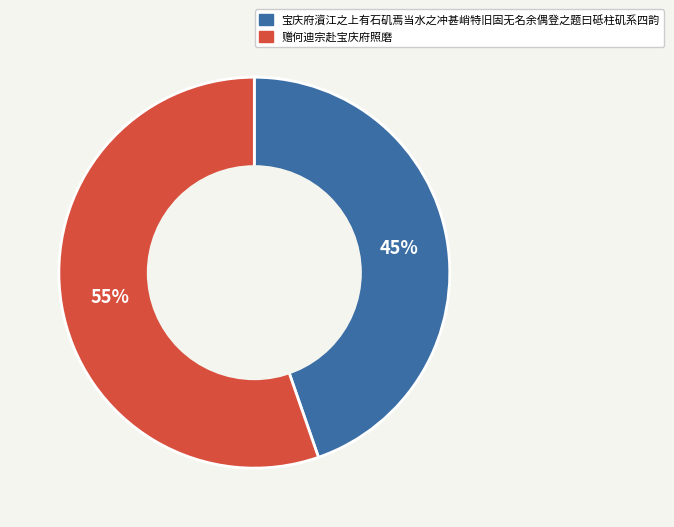

Which slice is the largest?

赠何迪宗赴宝庆府照磨